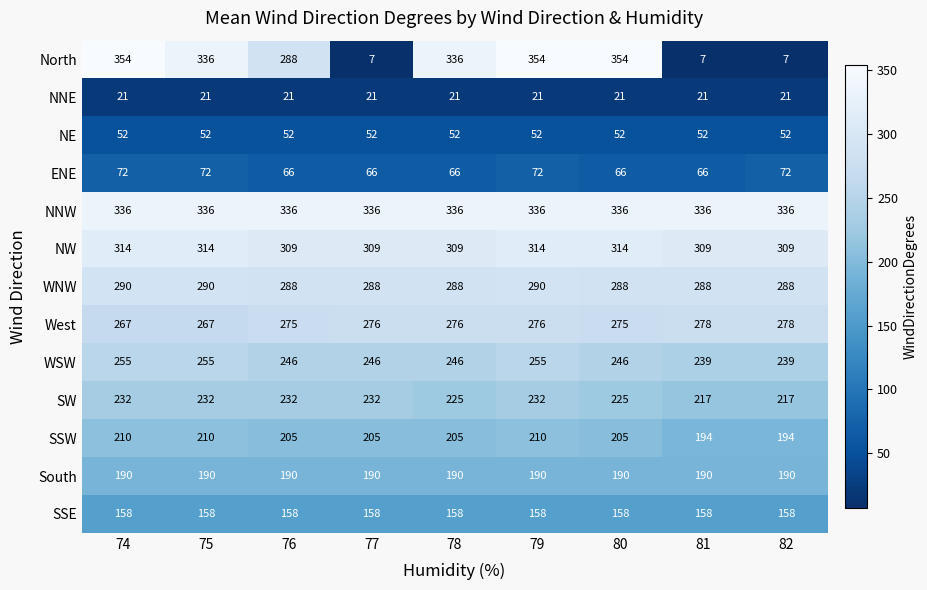

What is the difference between the maximum and minimum values in the WSW series?

16